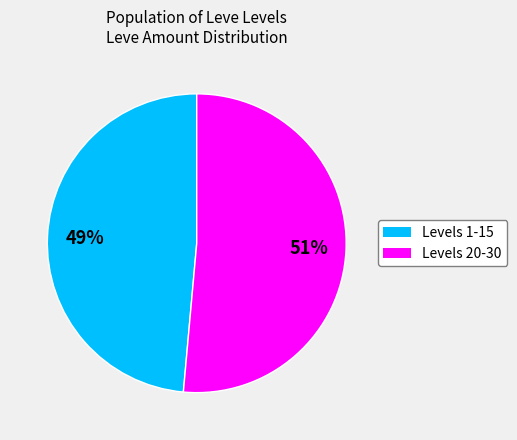

Does any single category account for the majority?

Yes